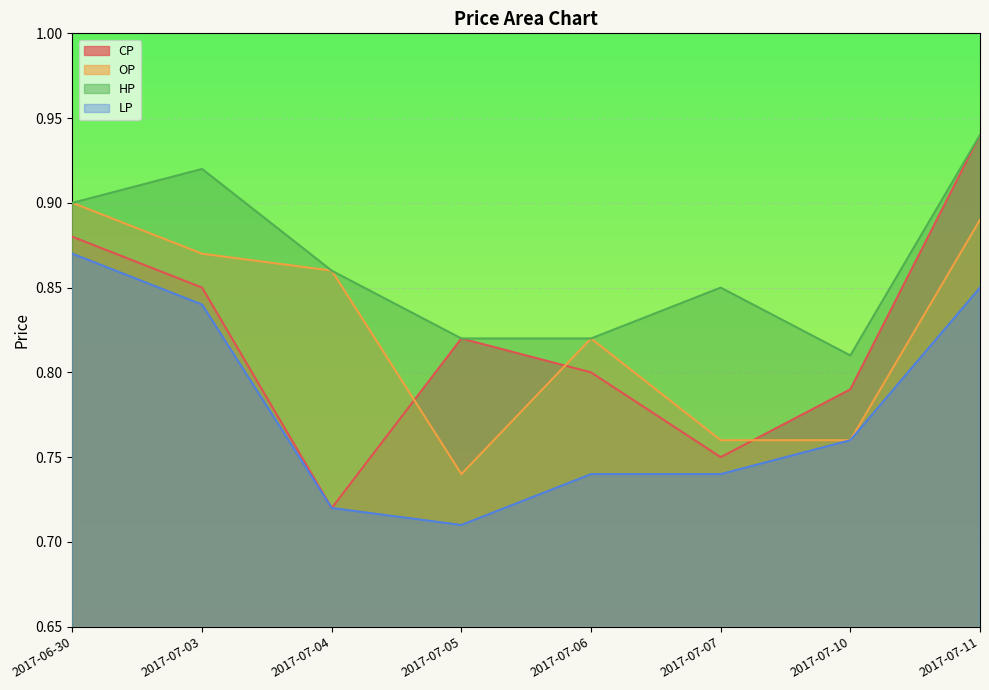

Where is OP nearest to the value 0?

2017-07-05